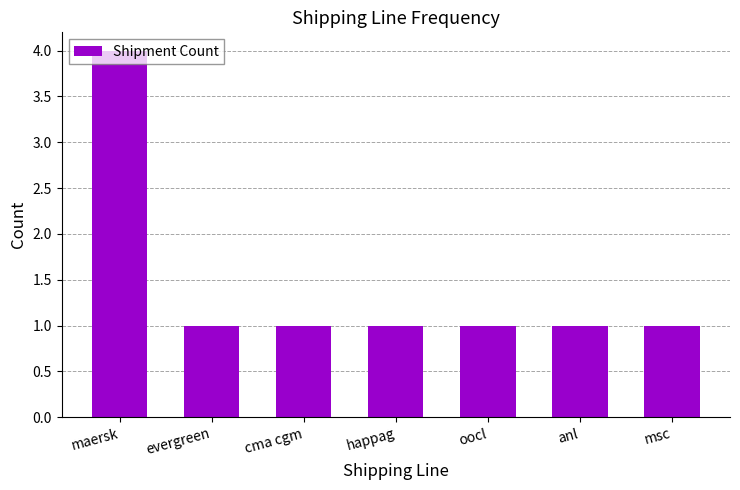

What is the maximum value shown in the chart?

4